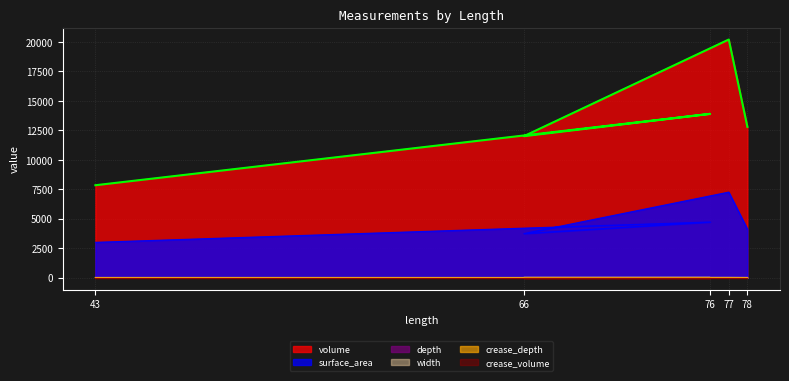

Which series has the widest spread of values?

volume